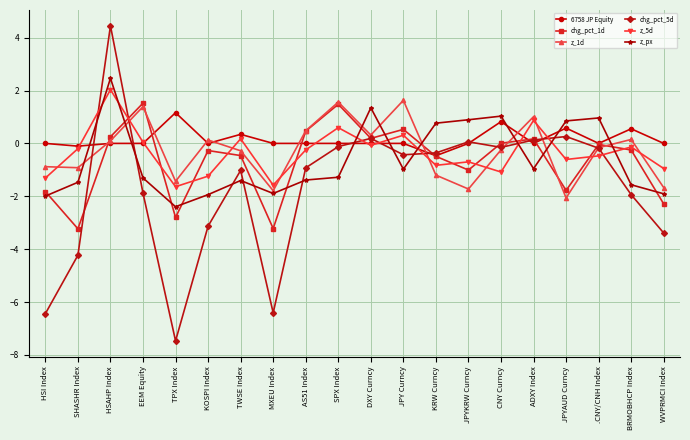

Where do z_px and chg_pct_5d first cross each other?

SHASHR Index and HSAHP Index